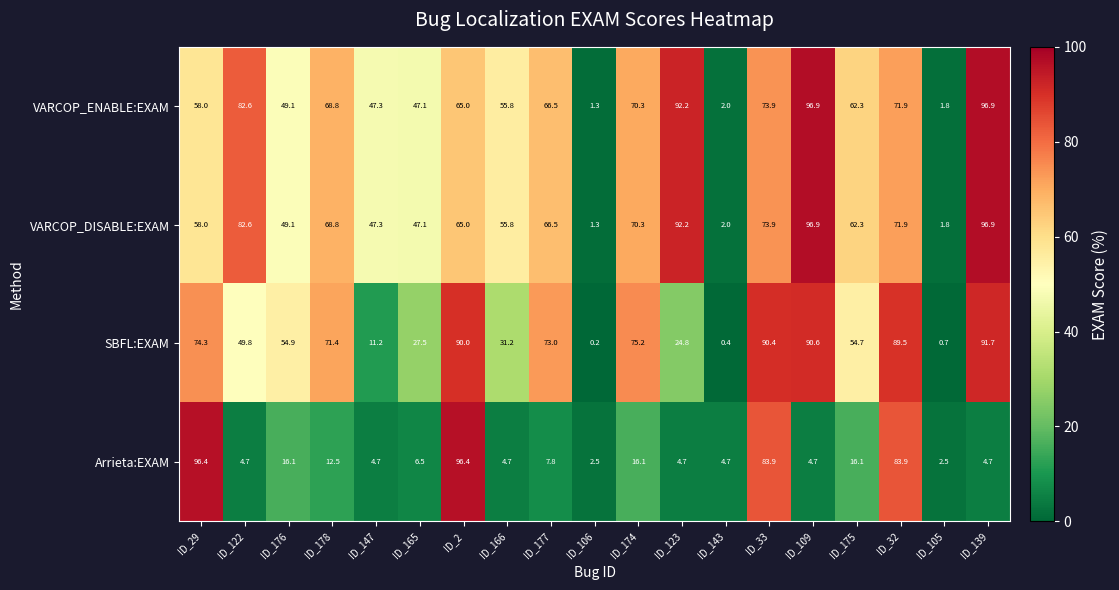

At how many categories does at least one series exceed 31?

16